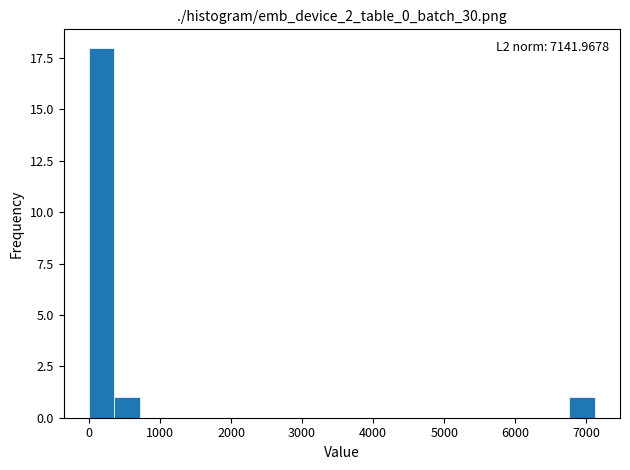

Read against the x-axis, roughly where is the centre of the tallest bar?

200